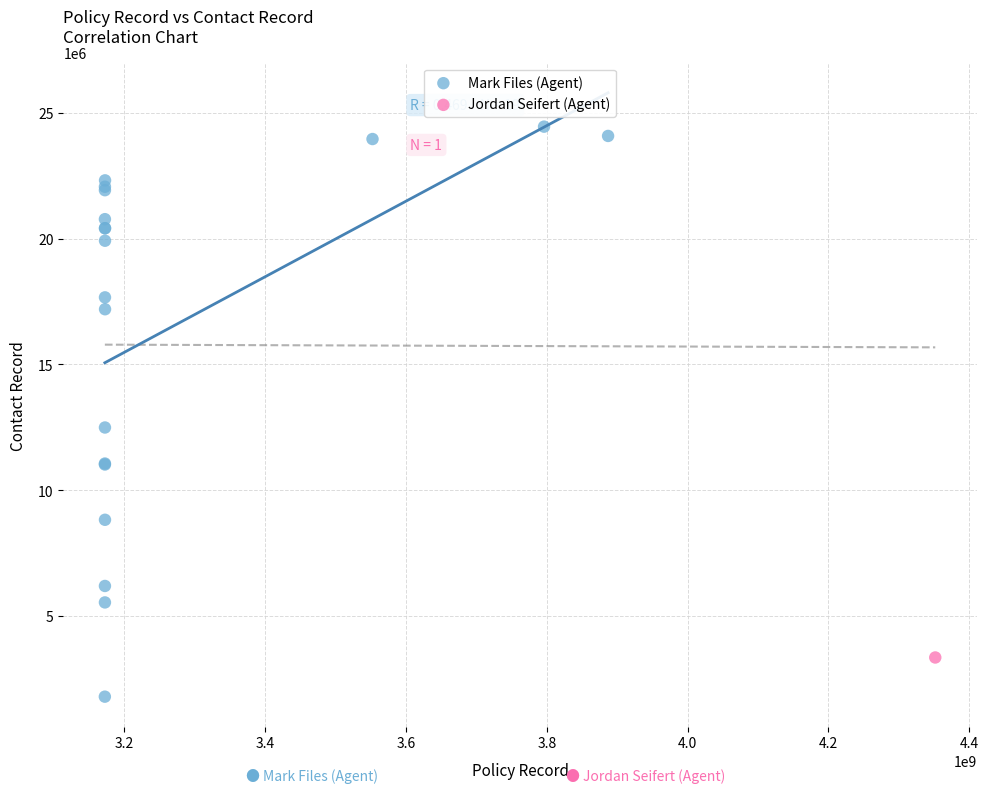

What are all the series names shown in the legend?

Mark Files (Agent), Jordan Seifert (Agent)